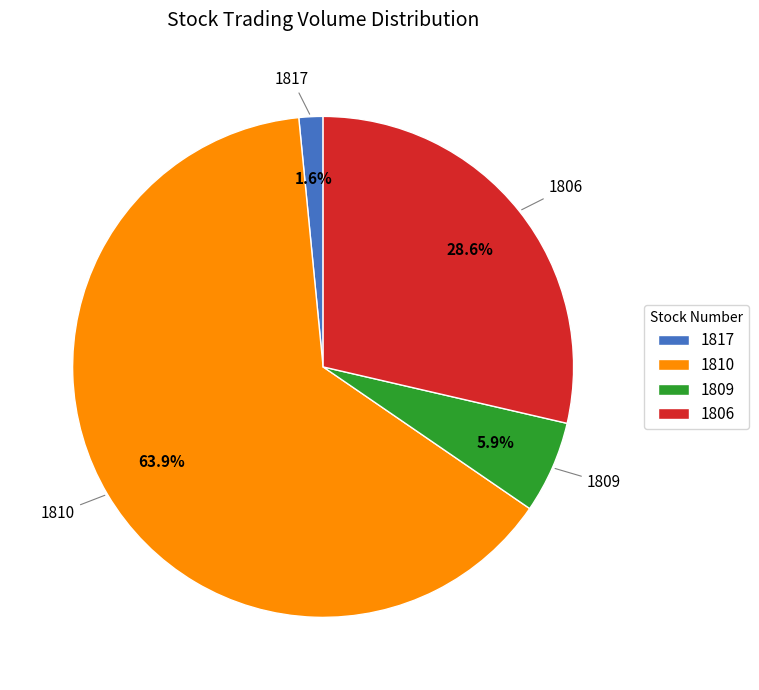

Between 1806 and 1810, which is larger?

1810